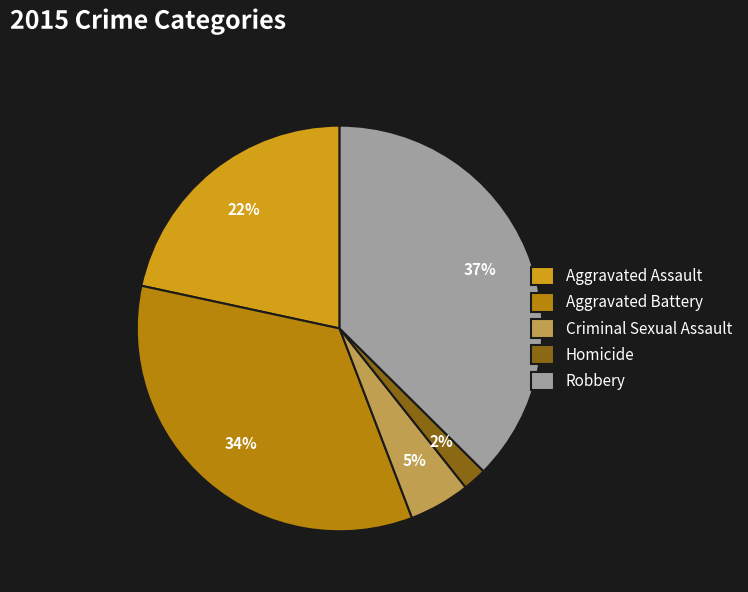

Is the sum of Homicide and Criminal Sexual Assault greater than half?

No